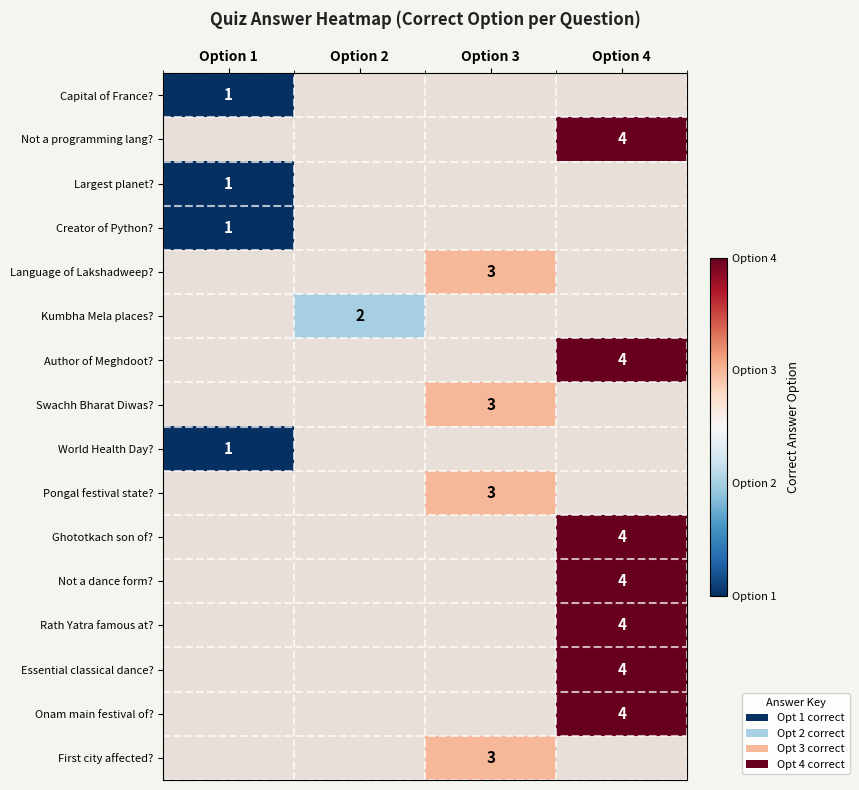

Count the number of categories in the chart.

4